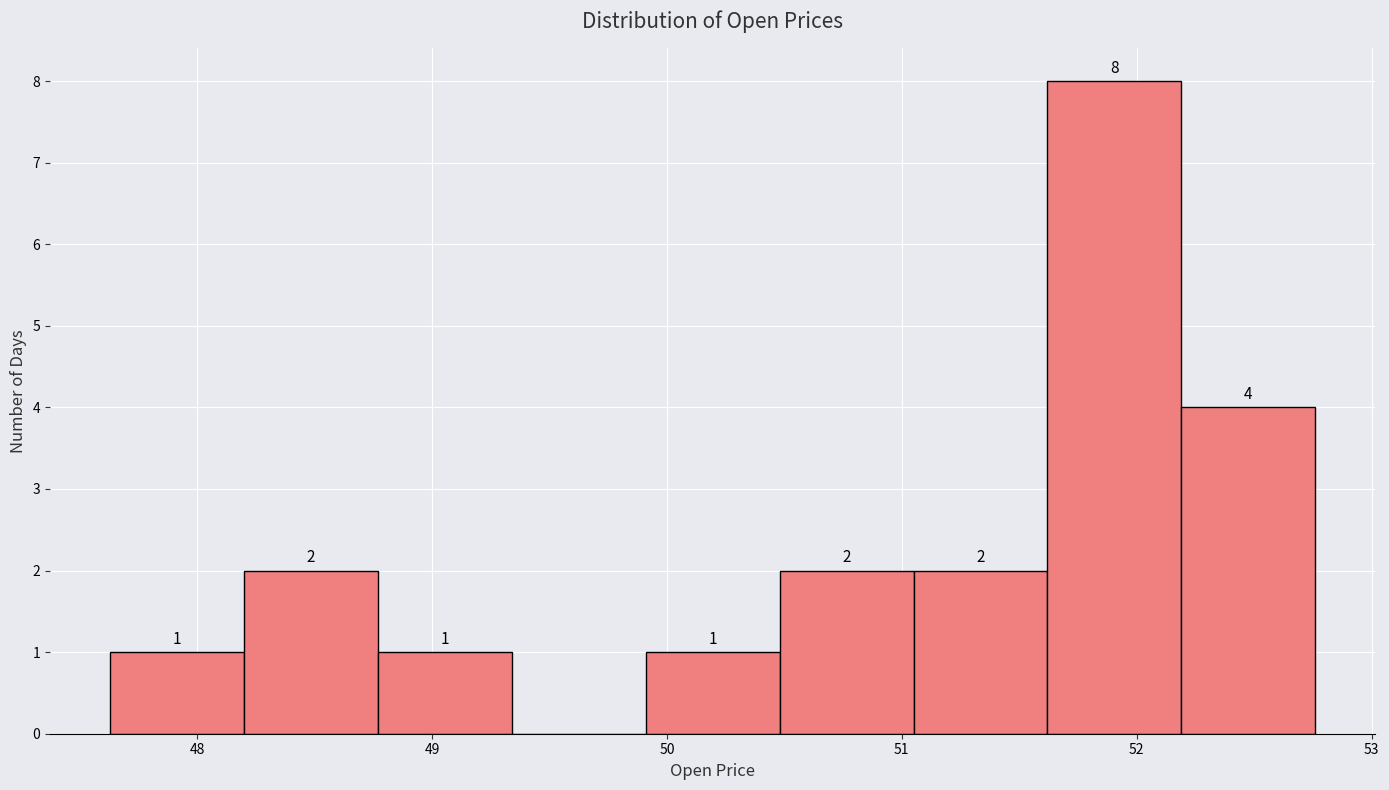

Over which range of the x-axis is the bar tallest?

51.62 to 52.19